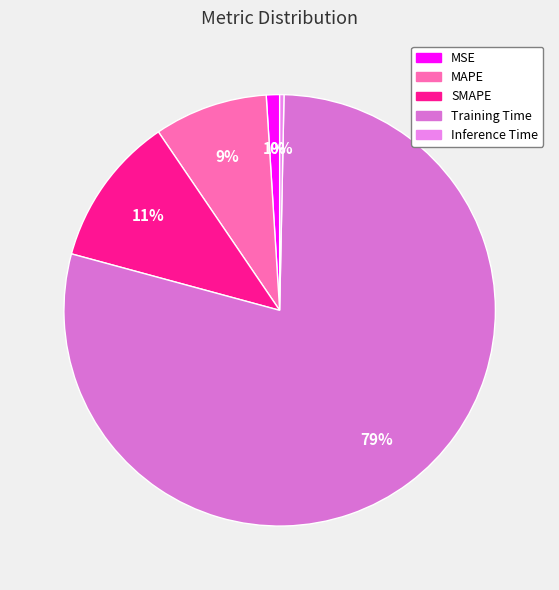

To the nearest percent, what is the average slice percentage?

20%